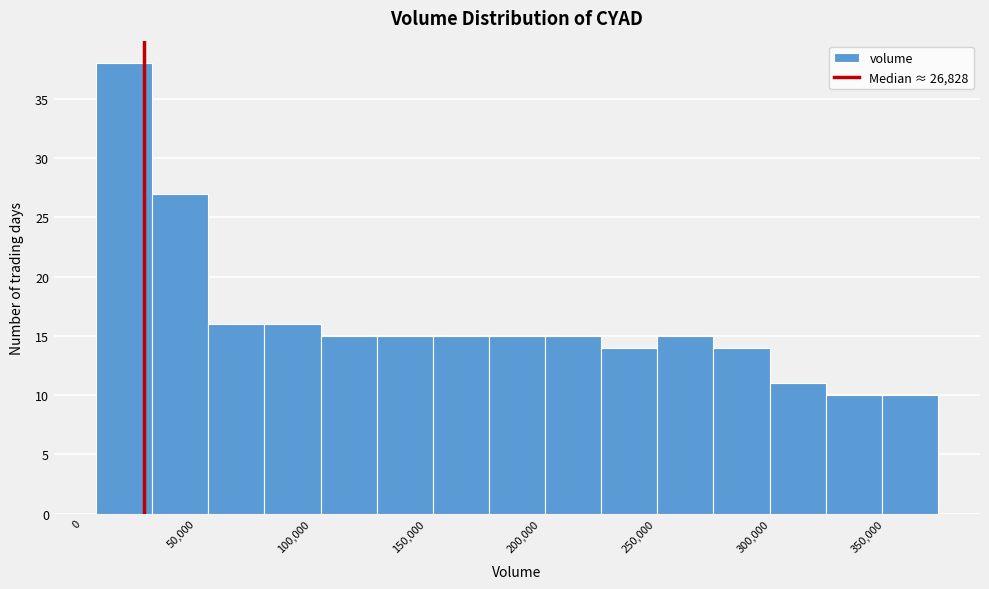

Which range on the x-axis has the tallest bar?

5000 to 30000